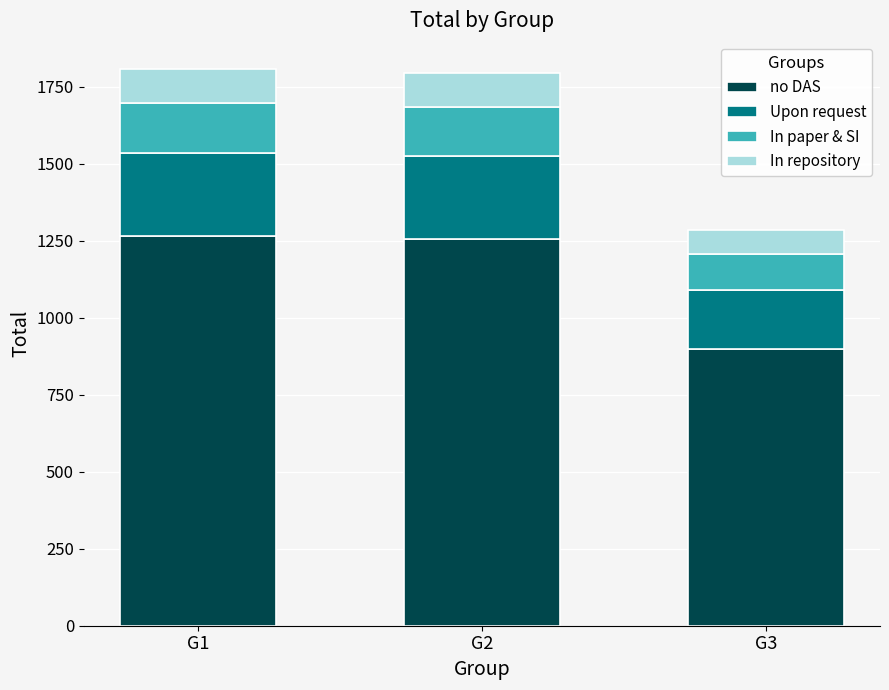

Reading left to right, transcribe the values for no DAS.

G1=1265	G2=1255	G3=899